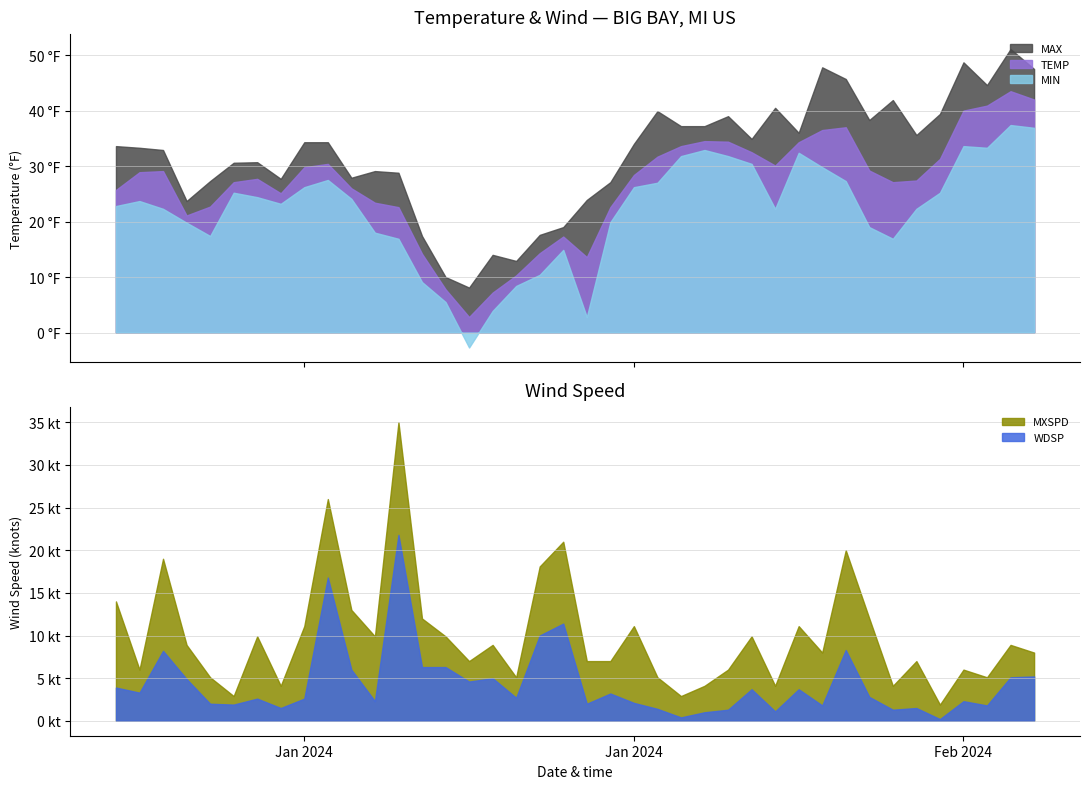

At how many categories does at least one series exceed 38?

12